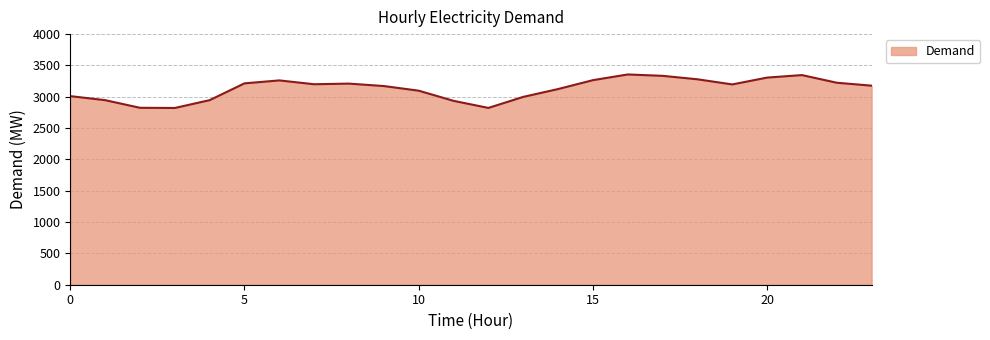

What is the smallest value displayed?

2821